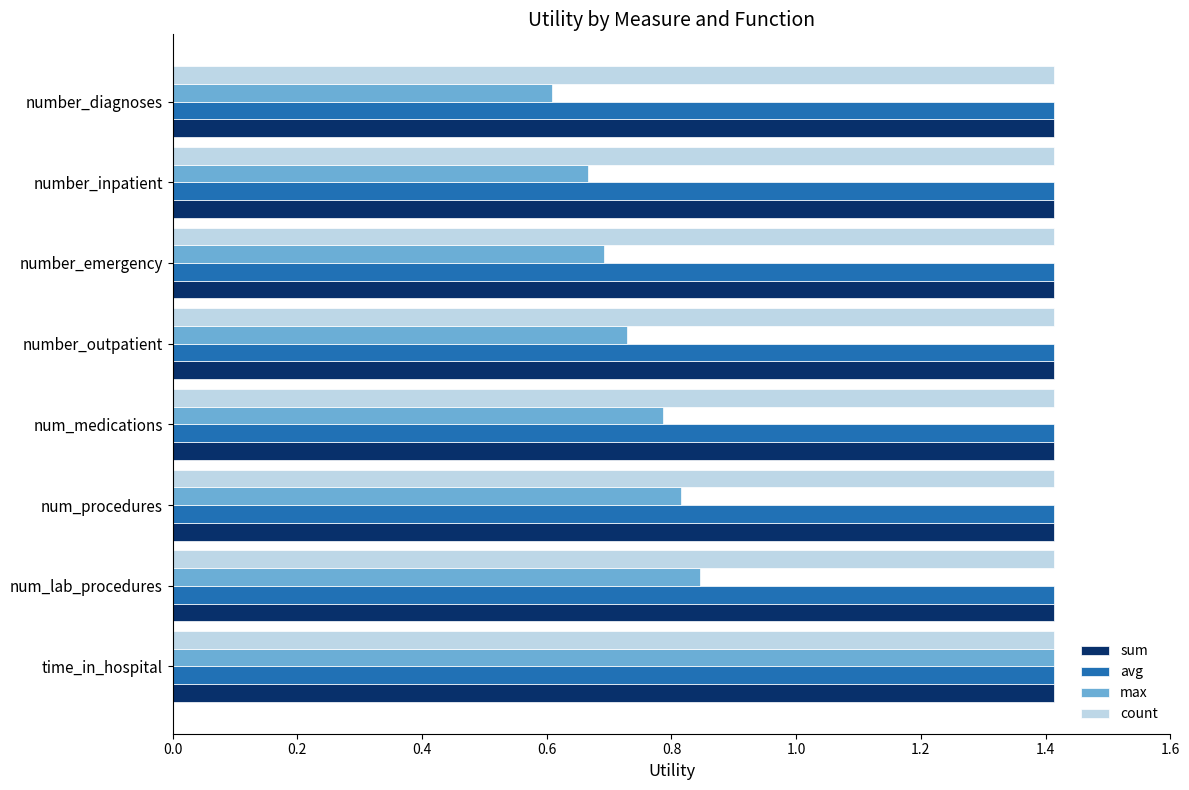

What is the average value of the count series?

1.4